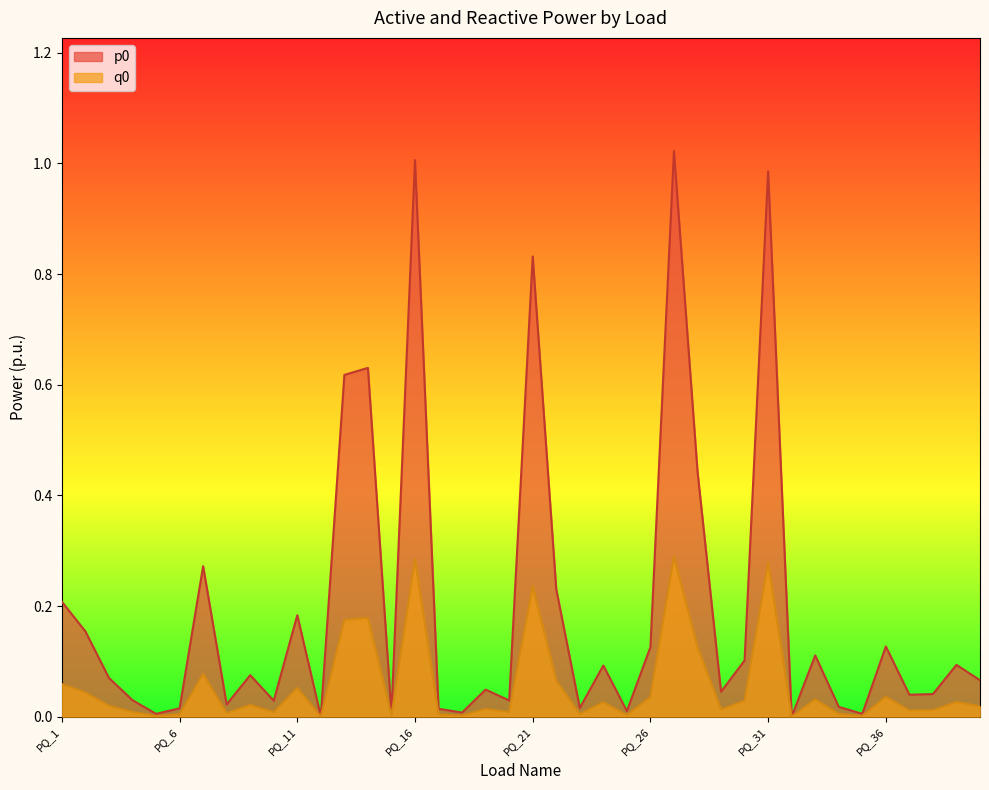

At which category is the sum across all series the highest?

PQ_27